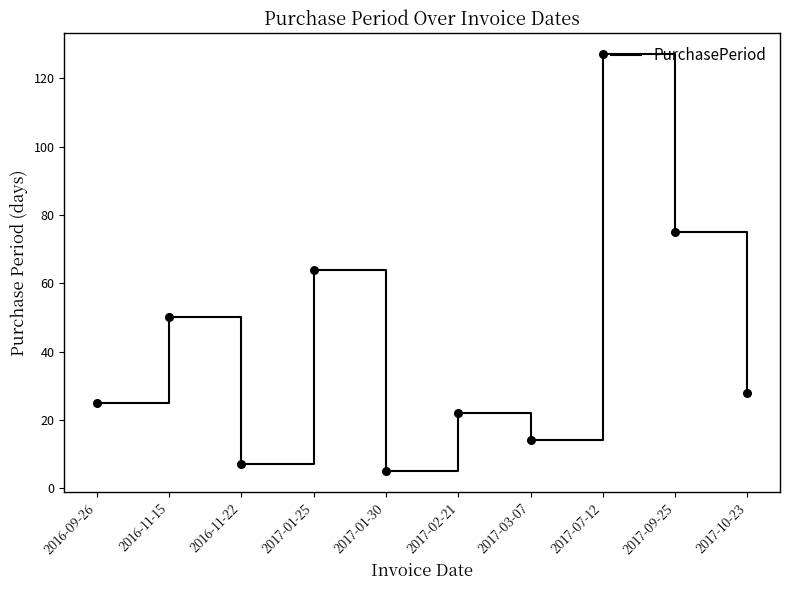

Between 2017-03-07 and 2016-11-22, which is larger?

2017-03-07